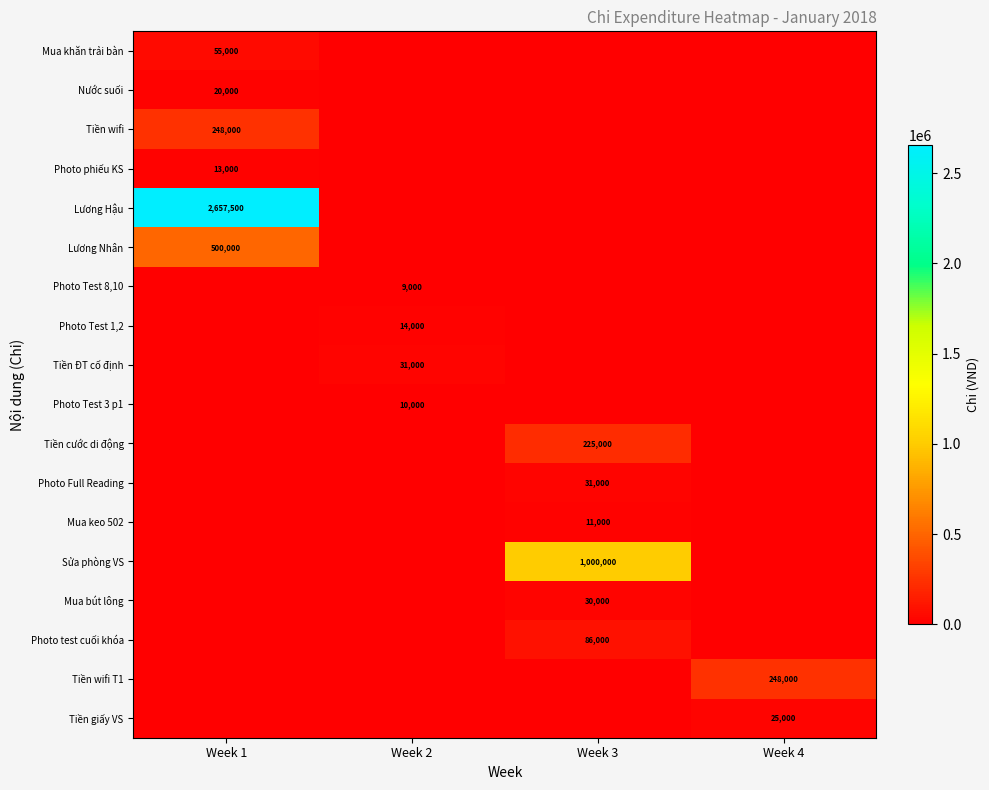

What is the difference between the highest and lowest values at Week 4?

248000